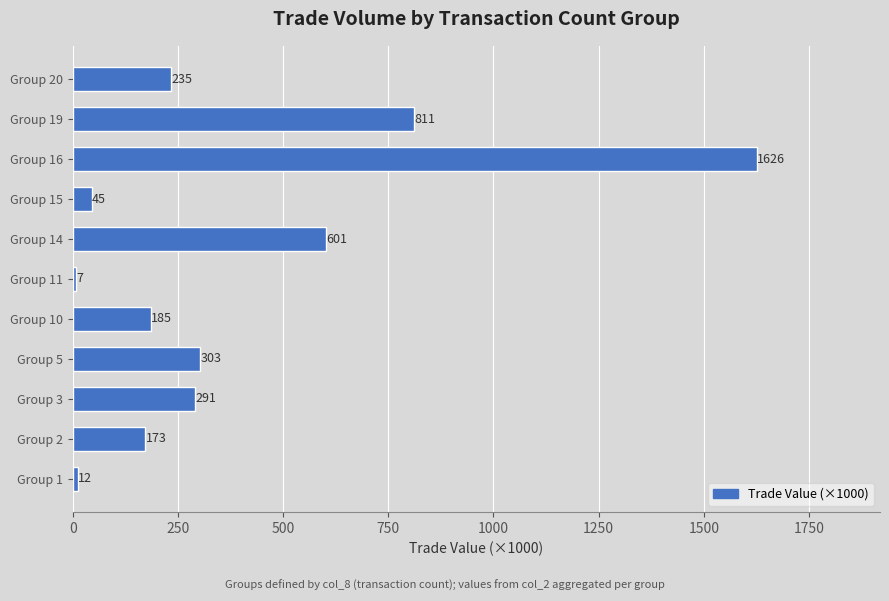

Are the bars horizontal?

Yes